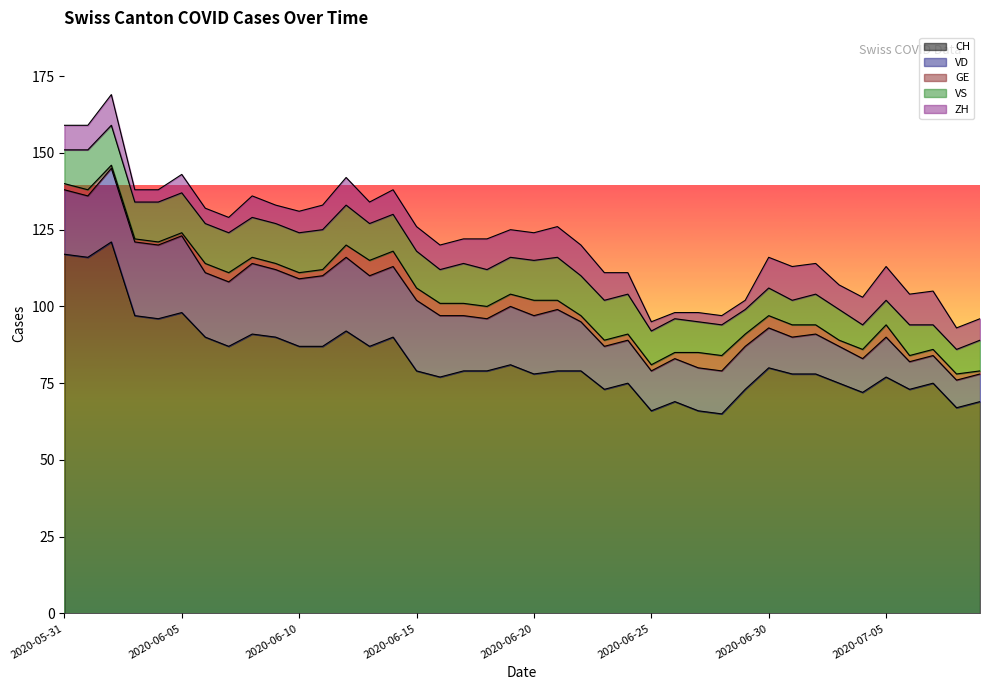

What is the minimum value for CH?

65